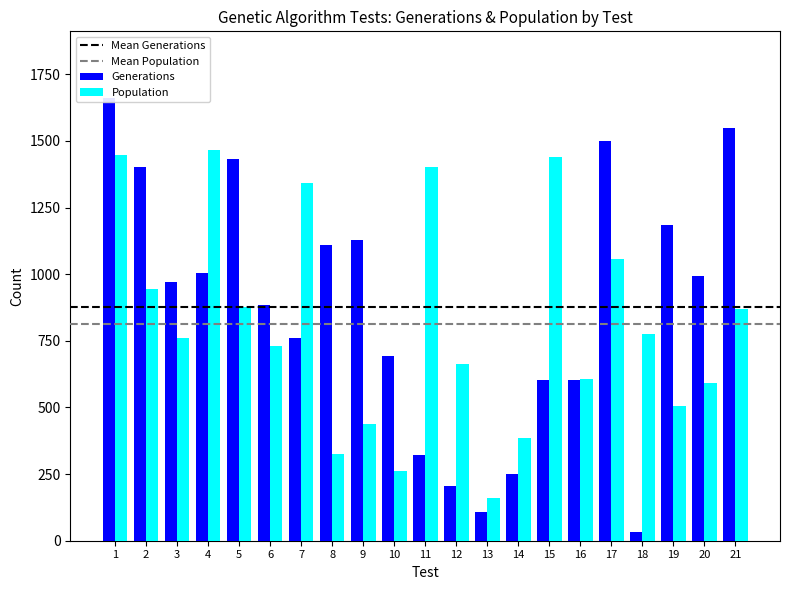

Between 7 and 8, which is larger?

8